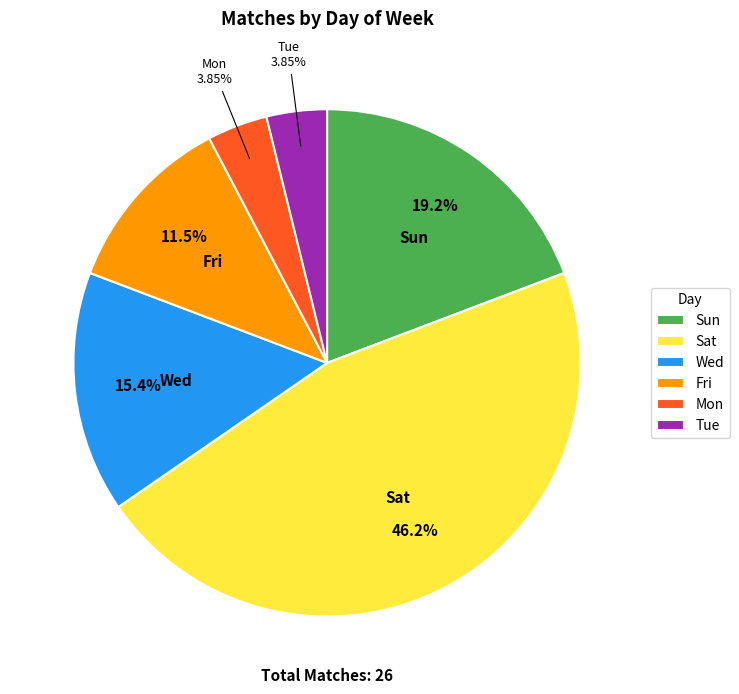

What percentage do Wed and Sat together represent?

61.5%